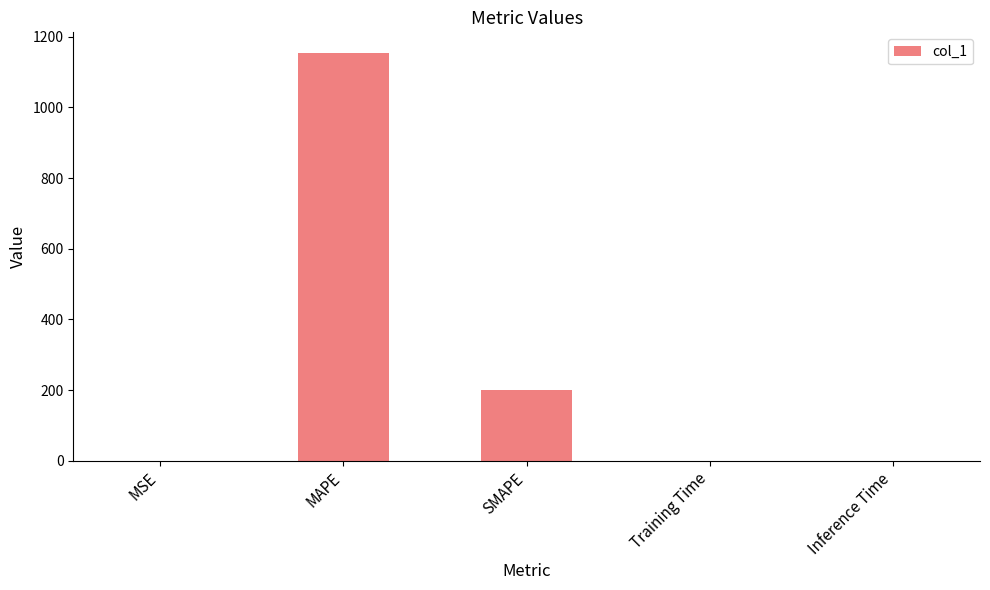

At which category does the chart reach its peak across all series?

MAPE